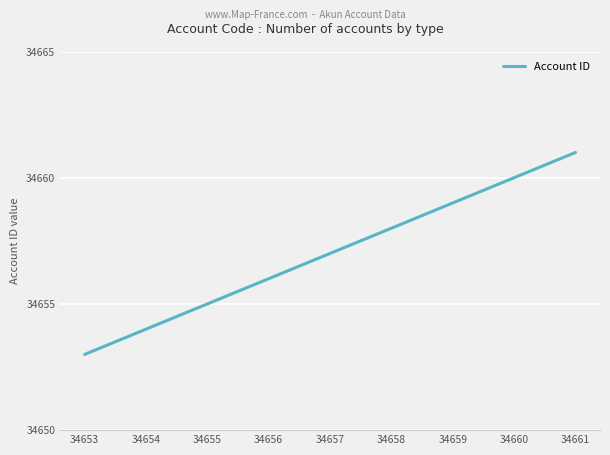

Is it true that the value at 34656 is 15620?

False